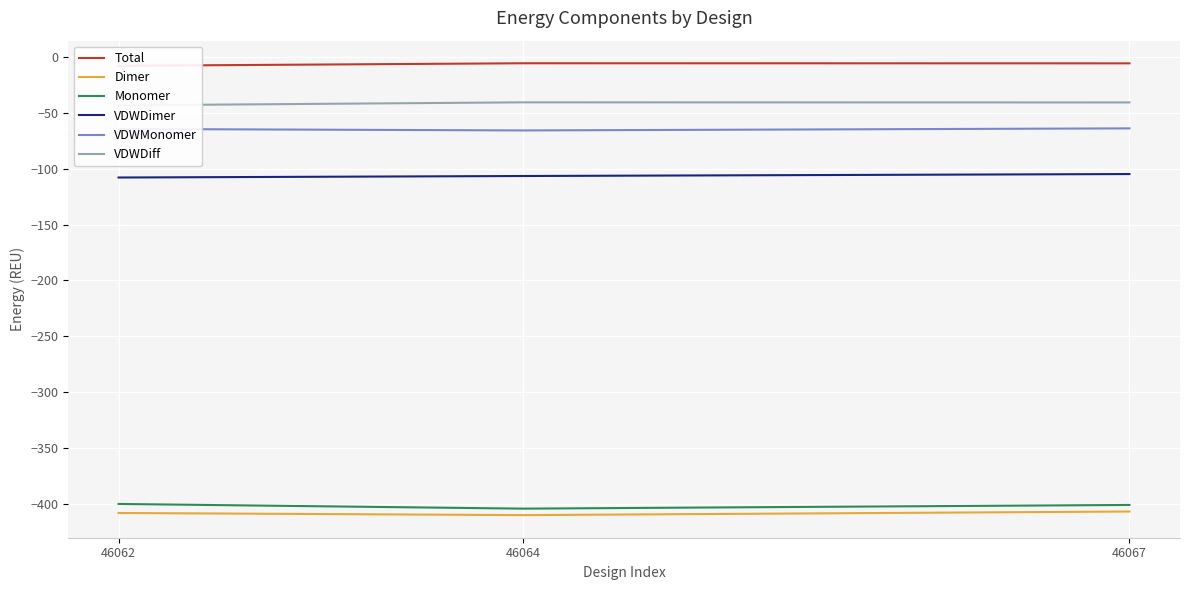

What is the value of the Total point at the 2nd from the left?

-5.8